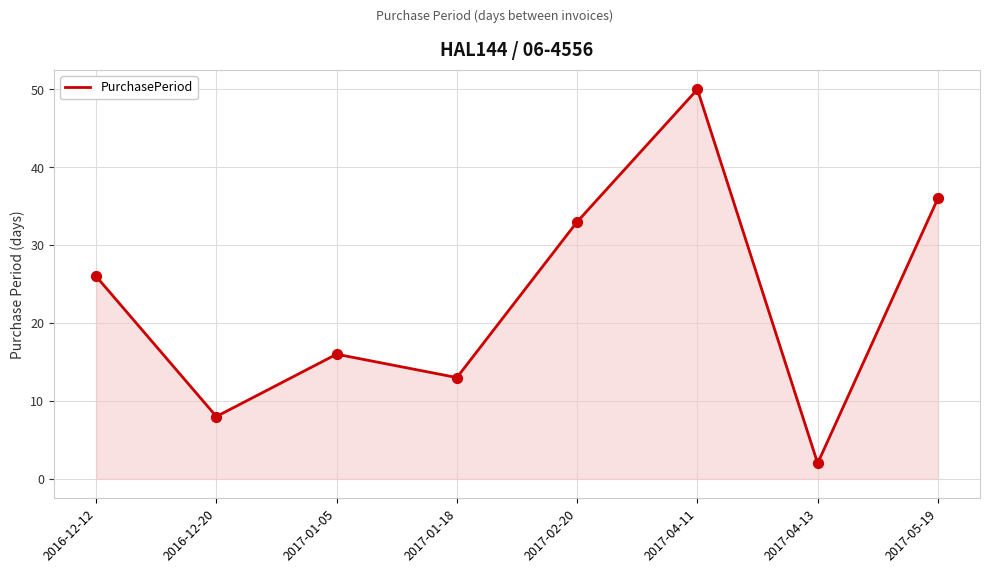

What is the ratio of the value at 2017-05-19 to the value at 2017-01-18?

2.8